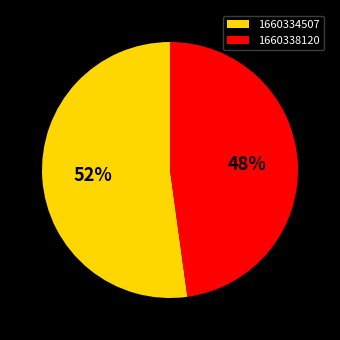

Between 1660338120 and 1660334507, which is larger?

1660334507